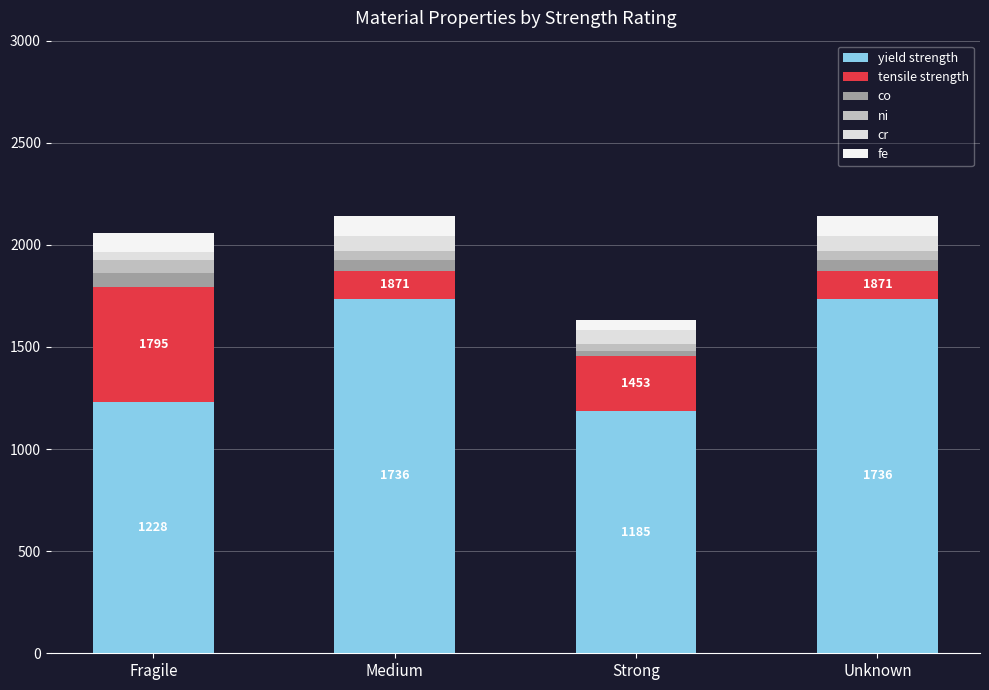

How many data points does each series have?

4